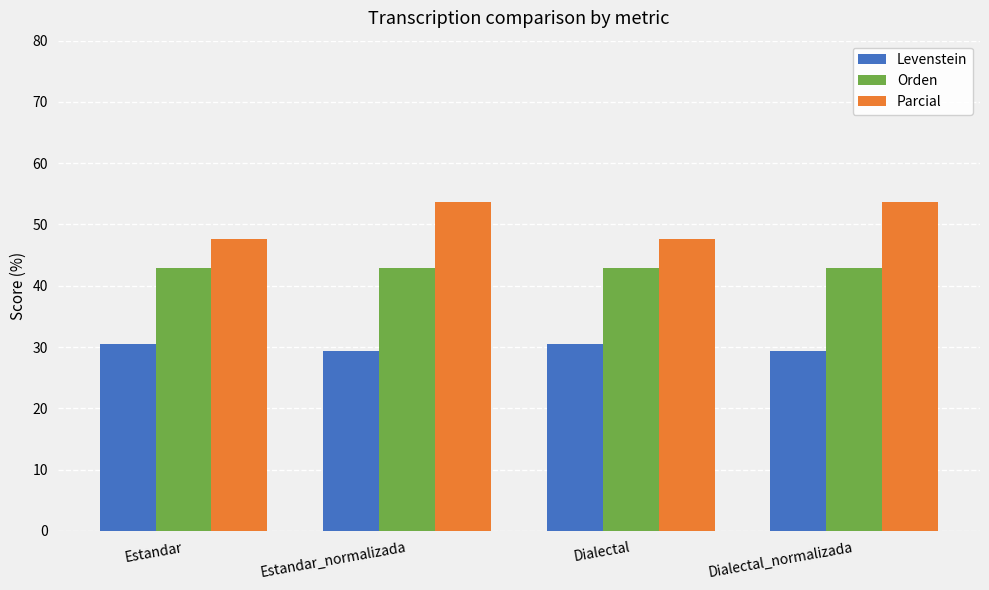

What is the difference between the second highest and second lowest values in the Levenstein series?

1.1